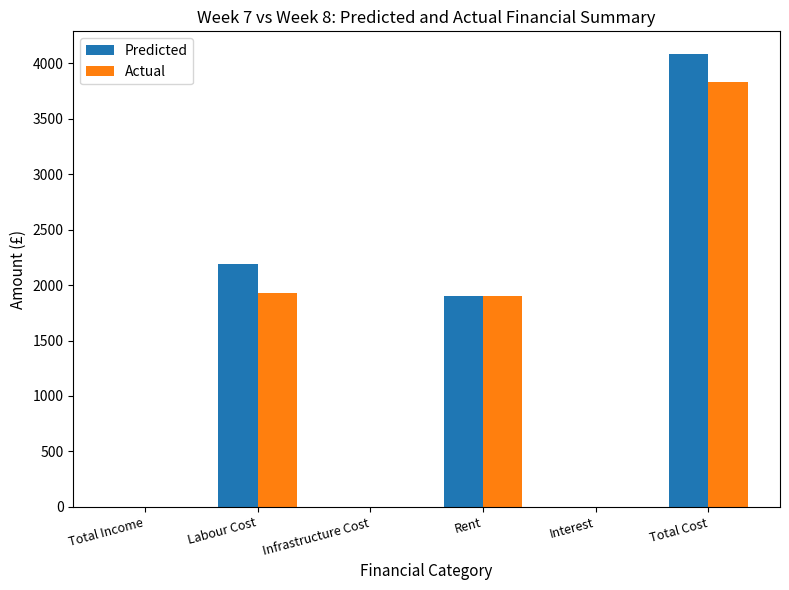

What is the sum of all Actual values?

7658.6